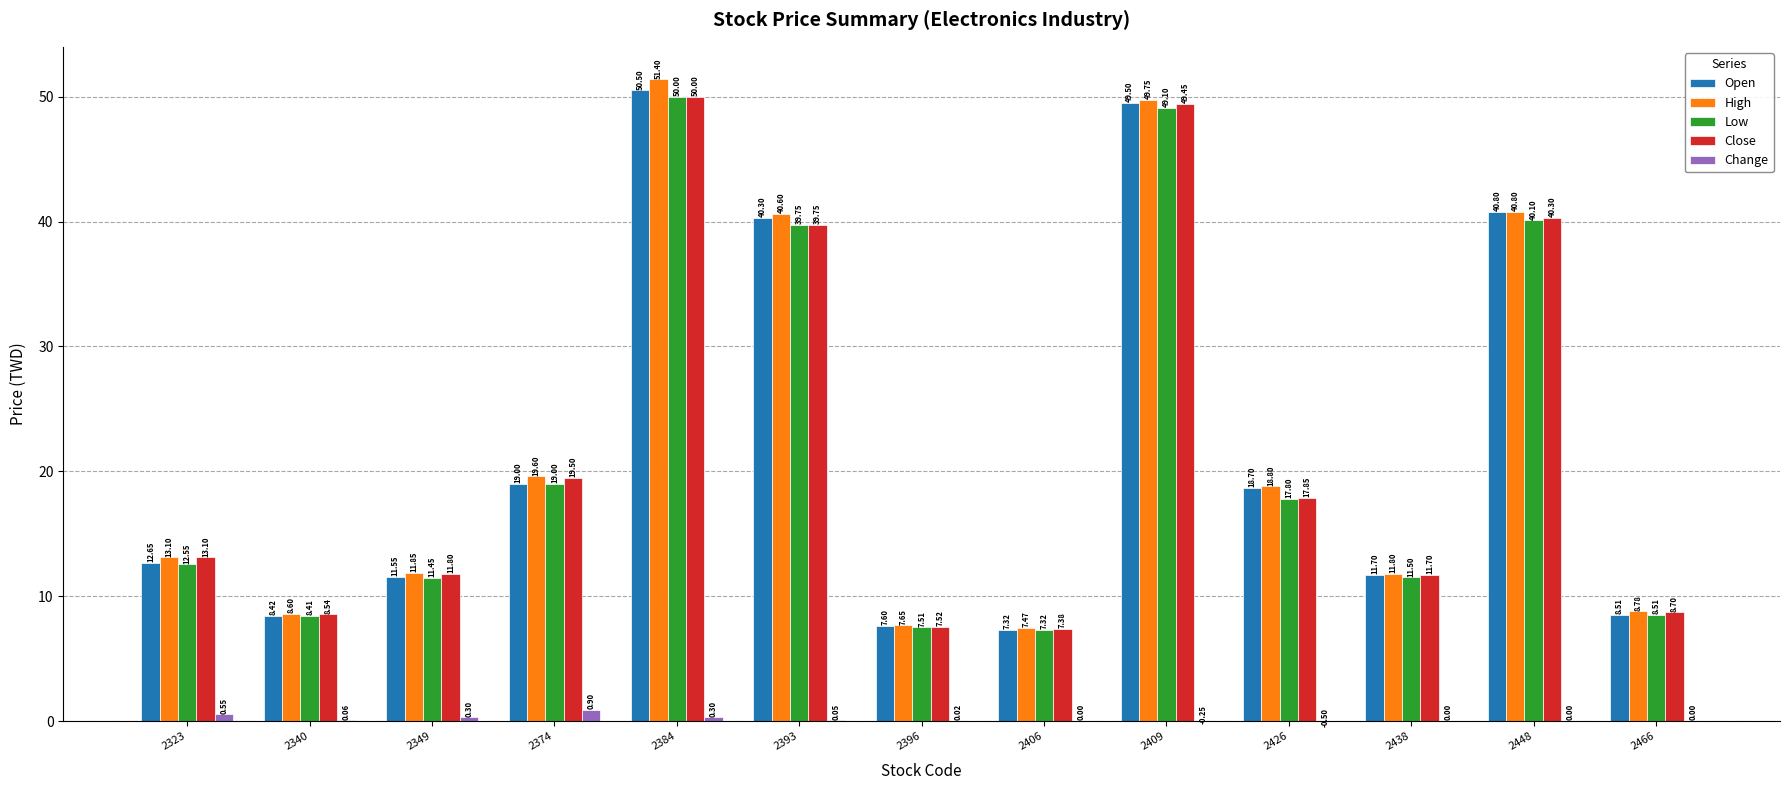

Which series has the widest spread of values?

High